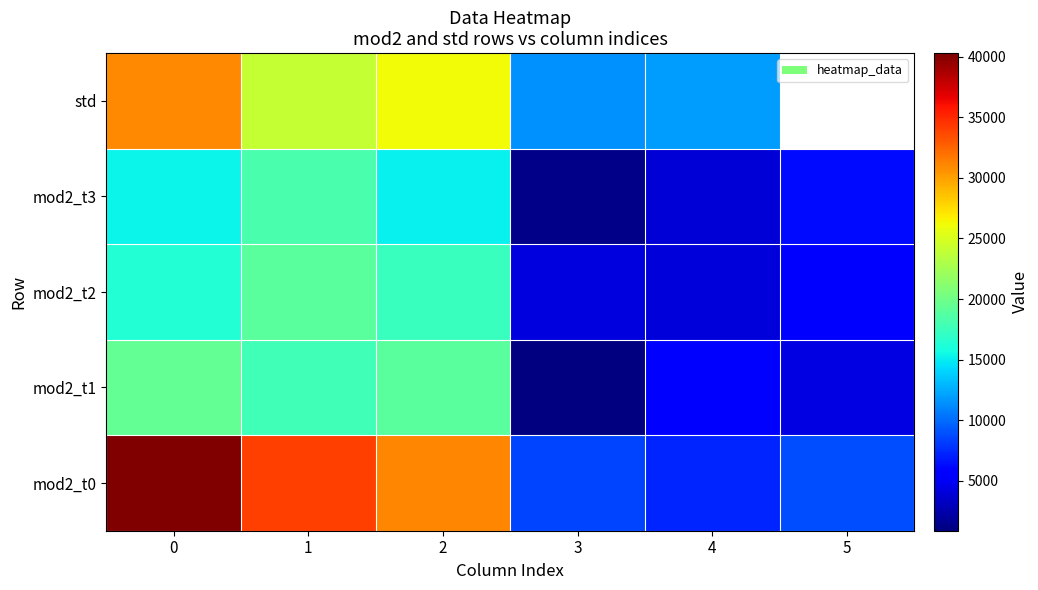

Read the std value at 4.

11830.0